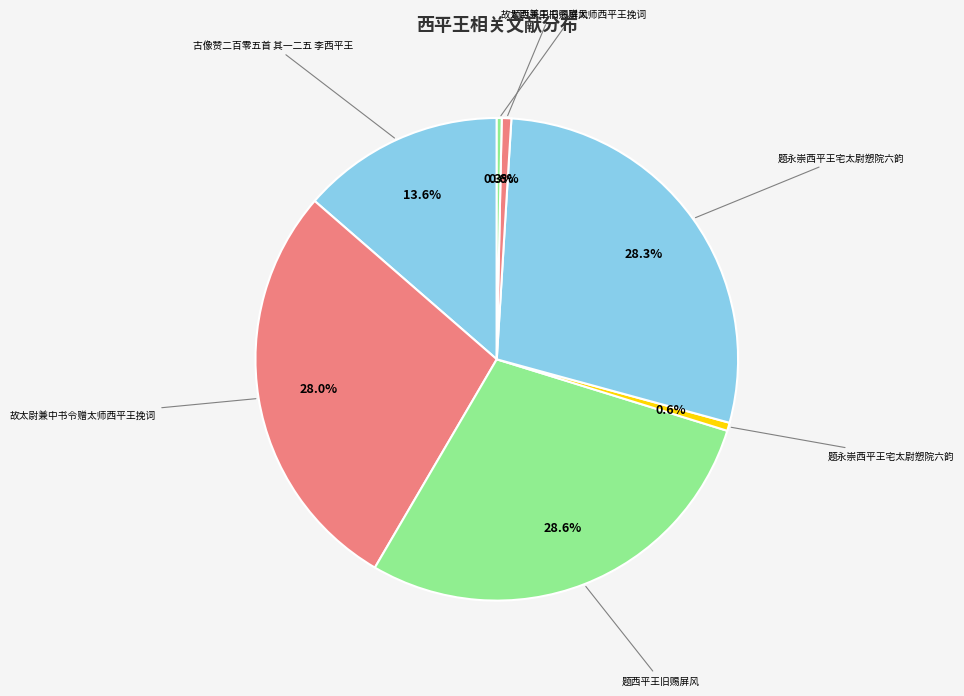

How many slices are in this pie chart?

7